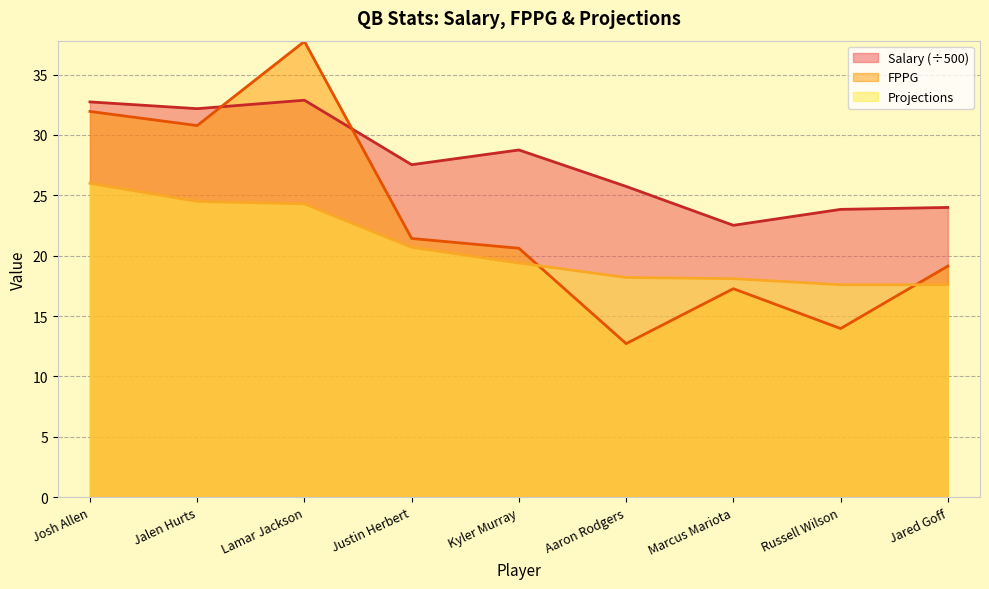

Does the chart have visible grid lines?

Yes